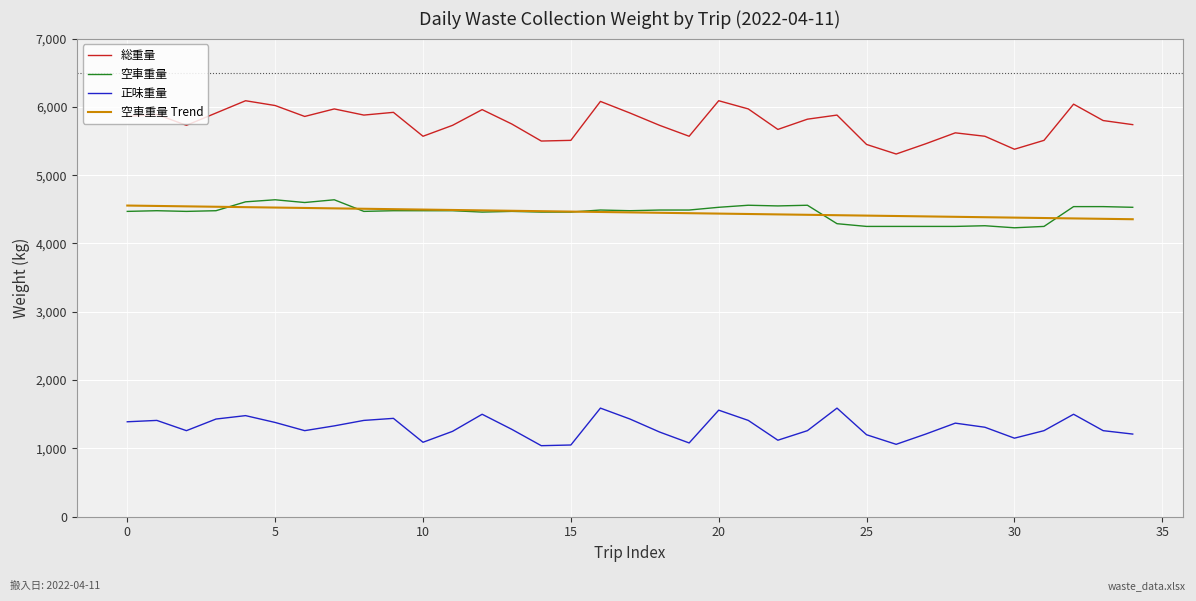

Which series has the largest total across all categories?

総重量